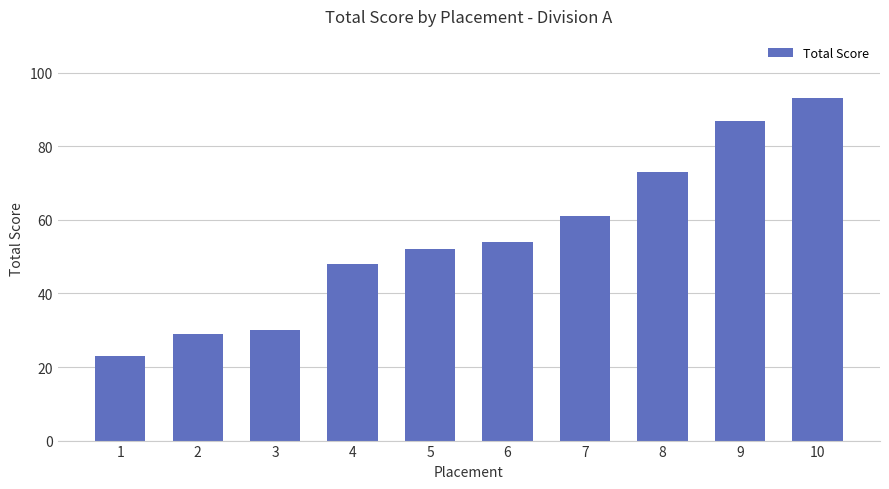

Is it true that the value at 5 is 52?

True